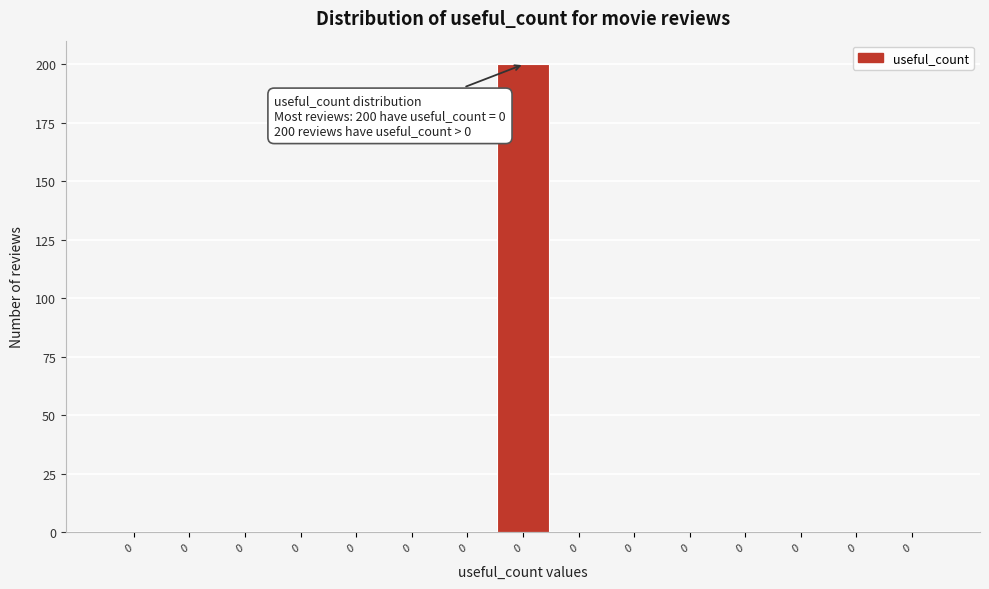

How many series are shown in this chart?

1